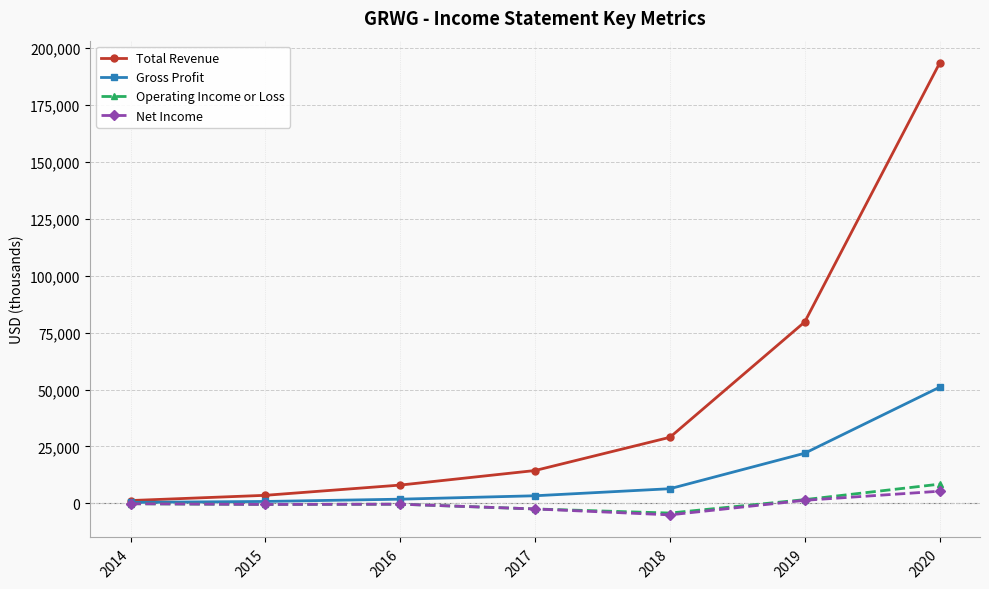

How many values in the Net Income series exceed -400?

3